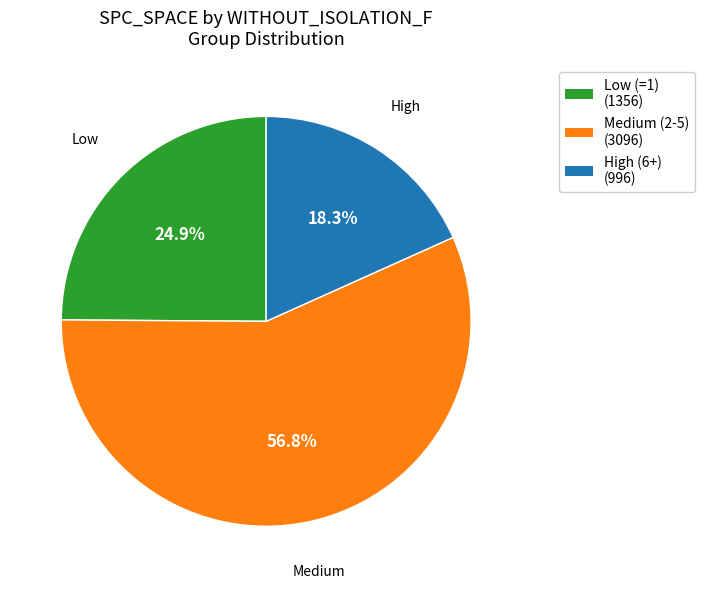

Does any single category account for the majority?

Yes